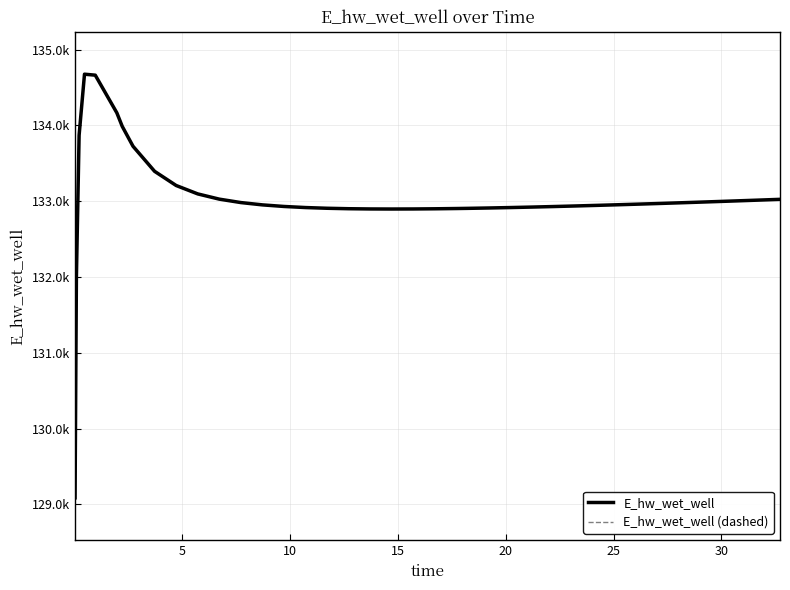

Does the chart have visible grid lines?

Yes